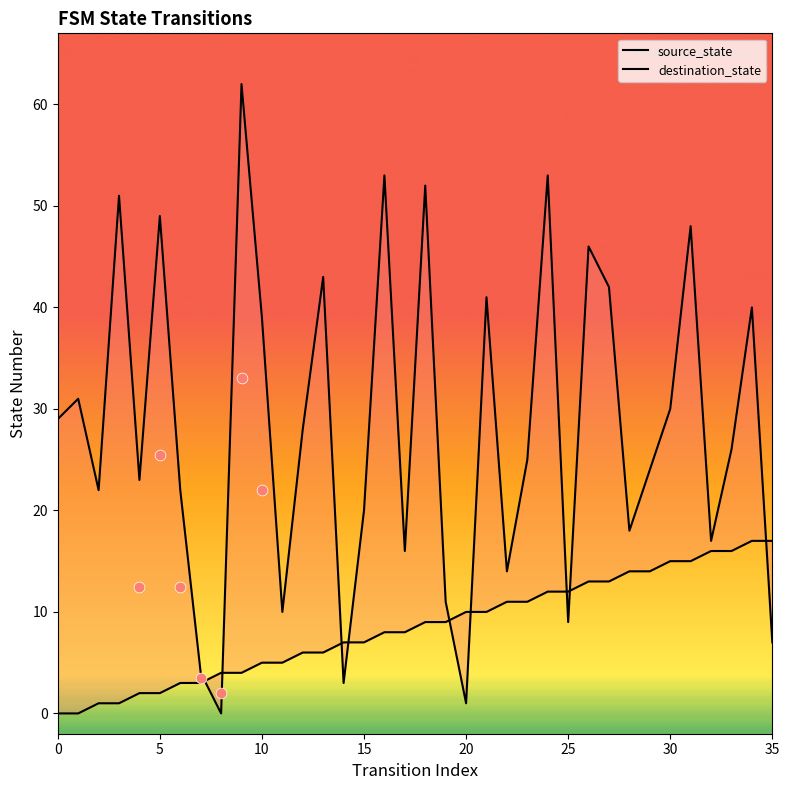

At which category is the sum across all series the highest?

9